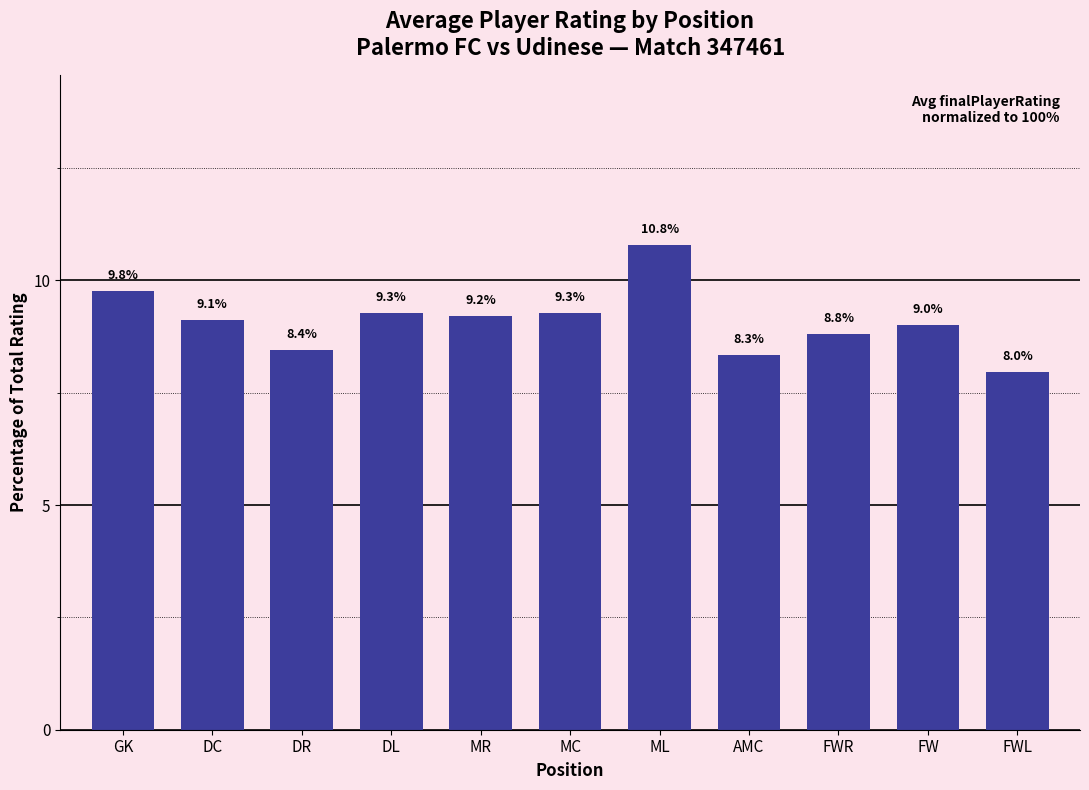

Where is the data nearest to the value 9?

FW